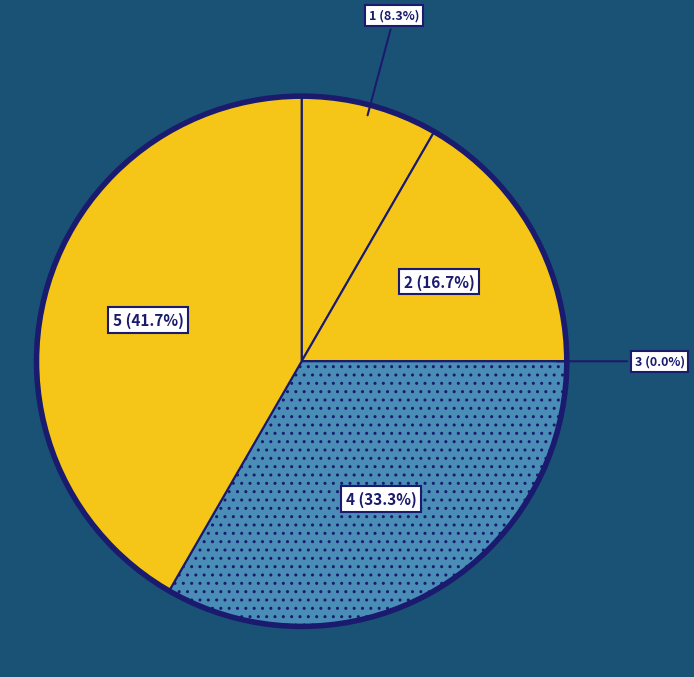

How many slices are in this pie chart?

5